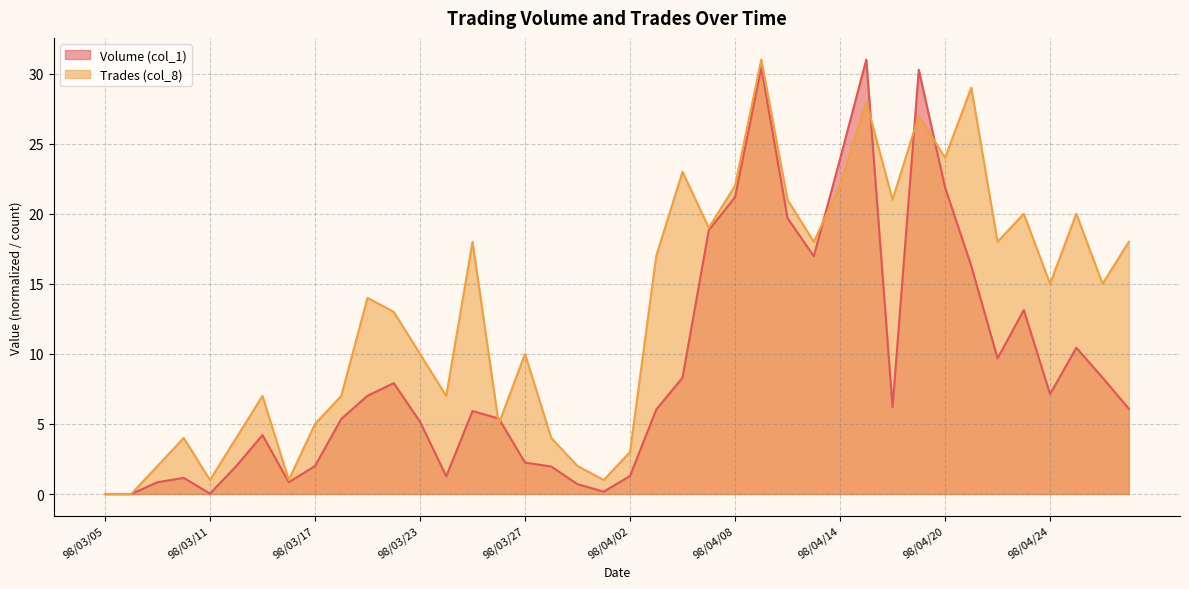

Reading right to left, extract all data points from this chart.

Volume (col_1): 98/04/29=6.1	98/04/28=8.3	98/04/27=10.4	98/04/24=7.1	98/04/23=13.1	98/04/22=9.7	98/04/21=16.3	98/04/20=21.9	98/04/17=30.3	98/04/16=6.2	98/04/15=31.0	98/04/14=23.9	98/04/13=17.0	98/04/10=19.7	98/04/09=30.4	98/04/08=21.2	98/04/07=18.8	98/04/06=8.3	98/04/03=6.0	98/04/02=1.3	98/04/01=0.2	98/03/31=0.7	98/03/30=2.0	98/03/27=2.2	98/03/26=5.4	98/03/25=5.9	98/03/24=1.3	98/03/23=5.2	98/03/20=7.9	98/03/19=7.0	98/03/18=5.4	98/03/17=2.0	98/03/16=0.8	98/03/13=4.2	98/03/12=2.0	98/03/11=0.0	98/03/10=1.2	98/03/09=0.8	98/03/06=0.0	98/03/05=0.0
Trades (col_8): 98/04/29=18.0	98/04/28=15.0	98/04/27=20.0	98/04/24=15.0	98/04/23=20.0	98/04/22=18.0	98/04/21=29.0	98/04/20=24.0	98/04/17=27.0	98/04/16=21.0	98/04/15=28.0	98/04/14=22.0	98/04/13=18.0	98/04/10=21.0	98/04/09=31.0	98/04/08=22.0	98/04/07=19.0	98/04/06=23.0	98/04/03=17.0	98/04/02=3.0	98/04/01=1.0	98/03/31=2.0	98/03/30=4.0	98/03/27=10.0	98/03/26=5.0	98/03/25=18.0	98/03/24=7.0	98/03/23=10.0	98/03/20=13.0	98/03/19=14.0	98/03/18=7.0	98/03/17=5.0	98/03/16=1.0	98/03/13=7.0	98/03/12=4.0	98/03/11=1.0	98/03/10=4.0	98/03/09=2.0	98/03/06=0.0	98/03/05=0.0